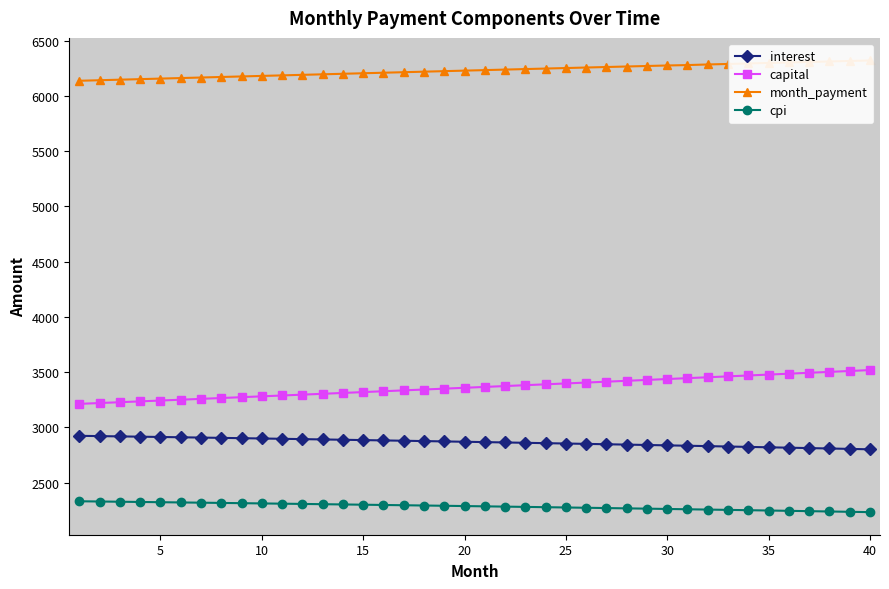

Rank the series by their maximum value, from lowest to highest.

cpi, interest, capital, month_payment